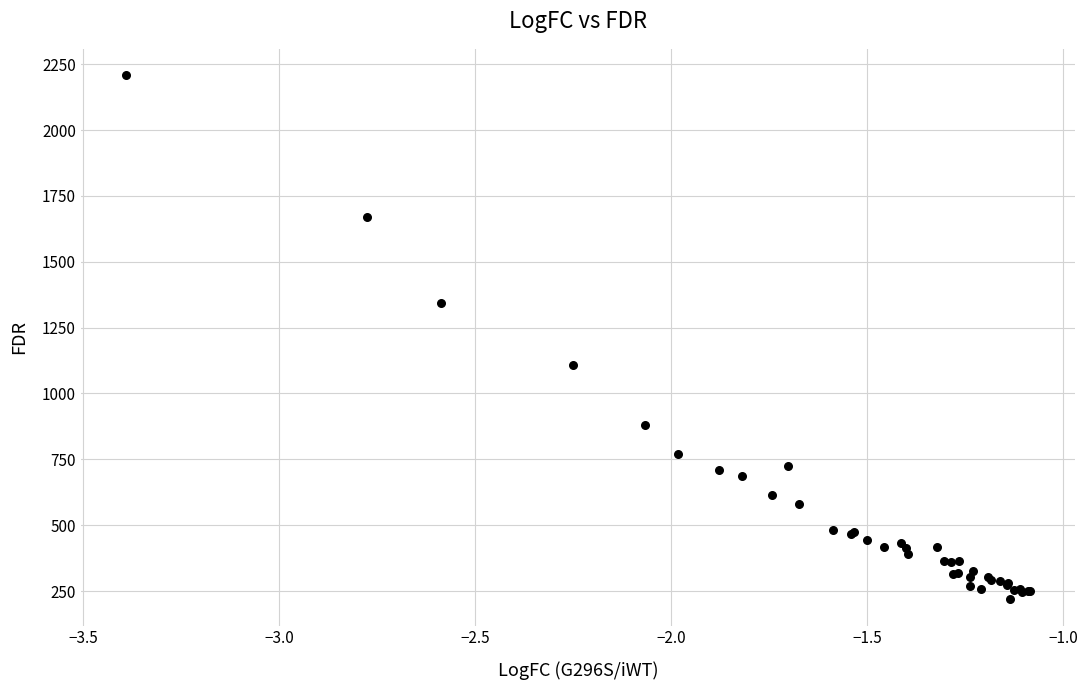

What Y value in the scatter plot is closest to 1213?

1106.1